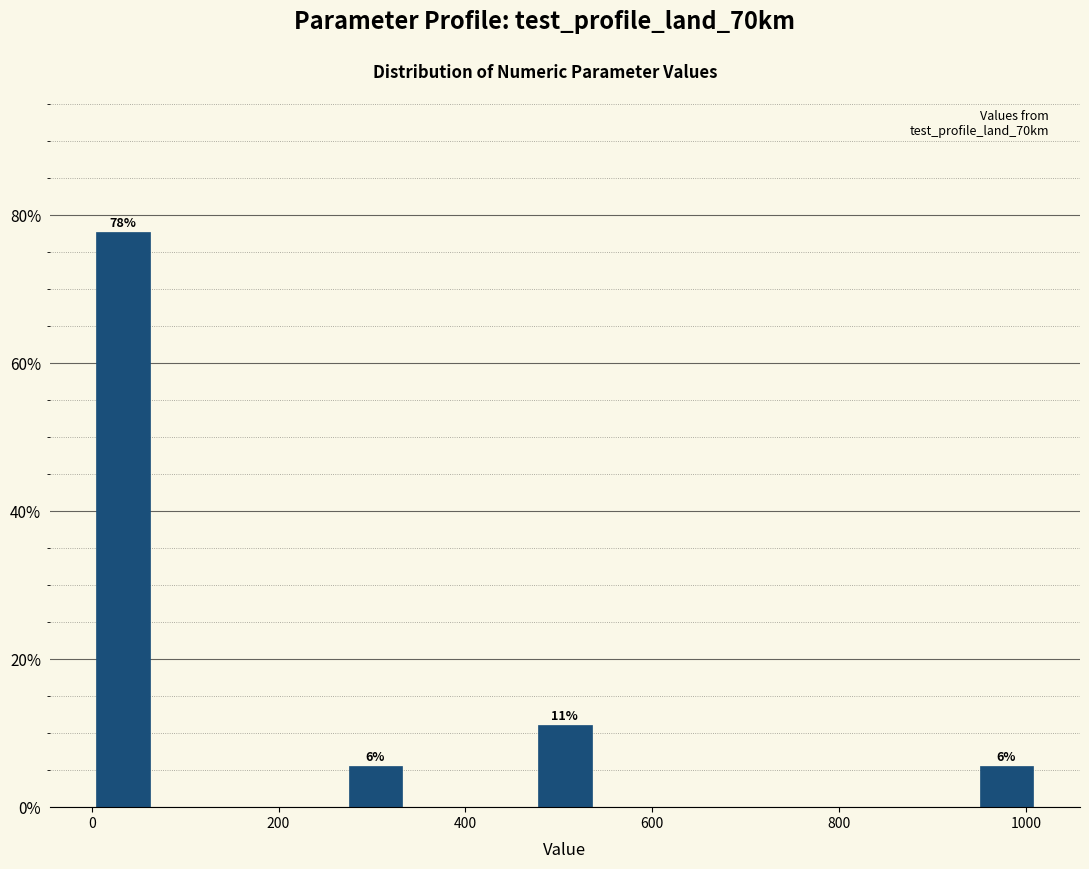

Around what value on the x-axis is the tallest bar? Give the approximate position of its centre, as read against the axis.

40